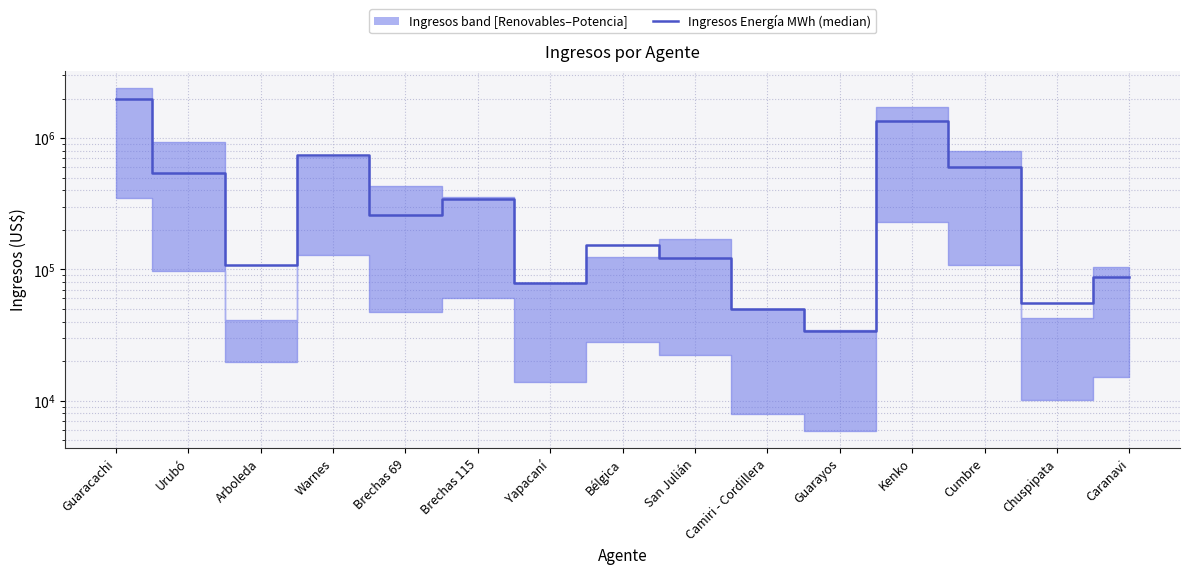

The value at San Julián is 162246.4. True or false?

False